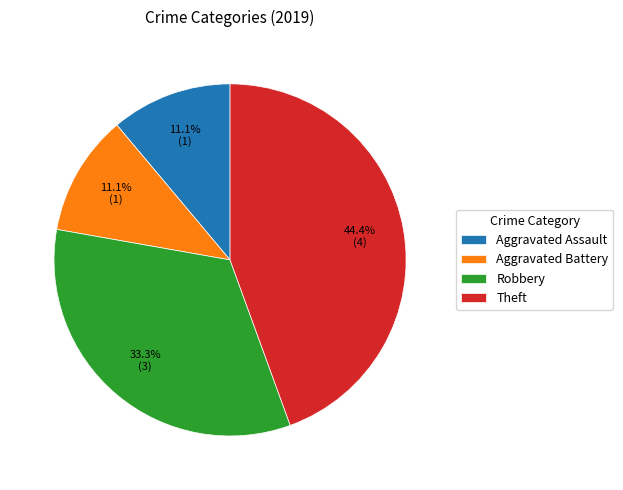

What percentage is NOT represented by Robbery?

66.7%